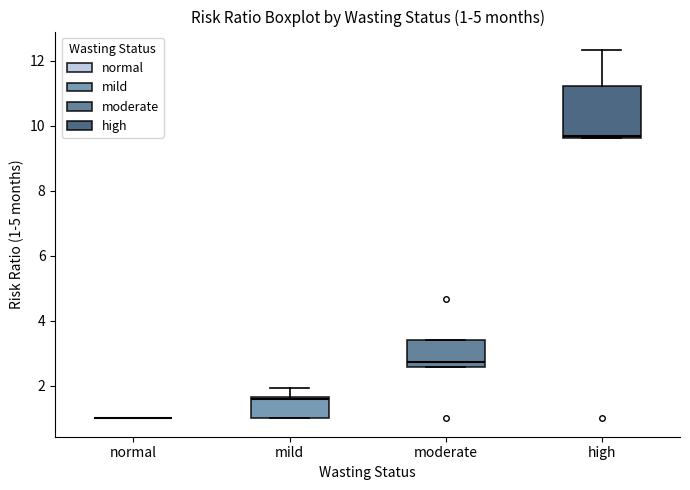

Which box is the tallest, from its lower edge to its upper edge?

high